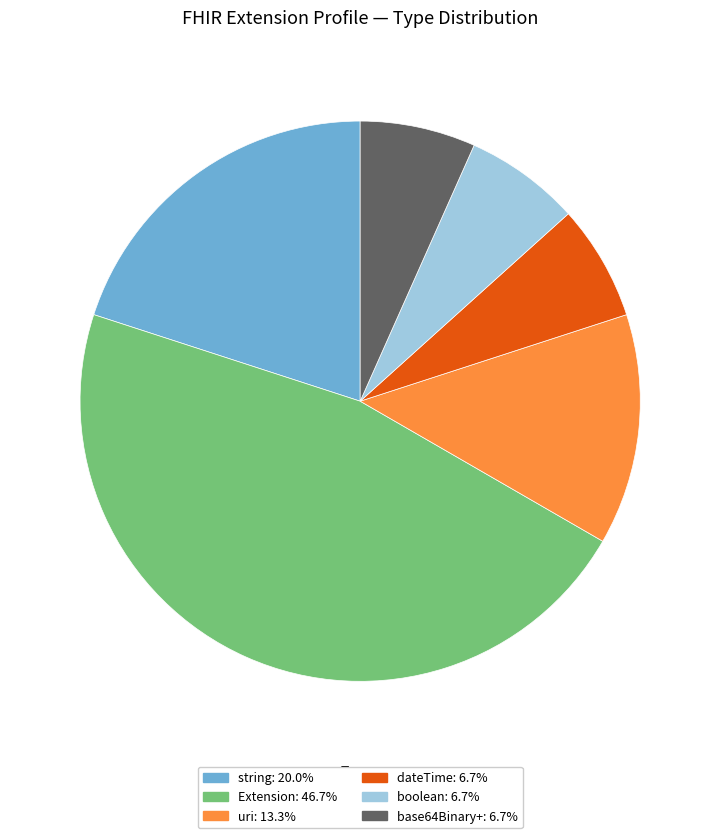

Is the sum of Extension: 46.7% and base64Binary+: 6.7% greater than half?

Yes